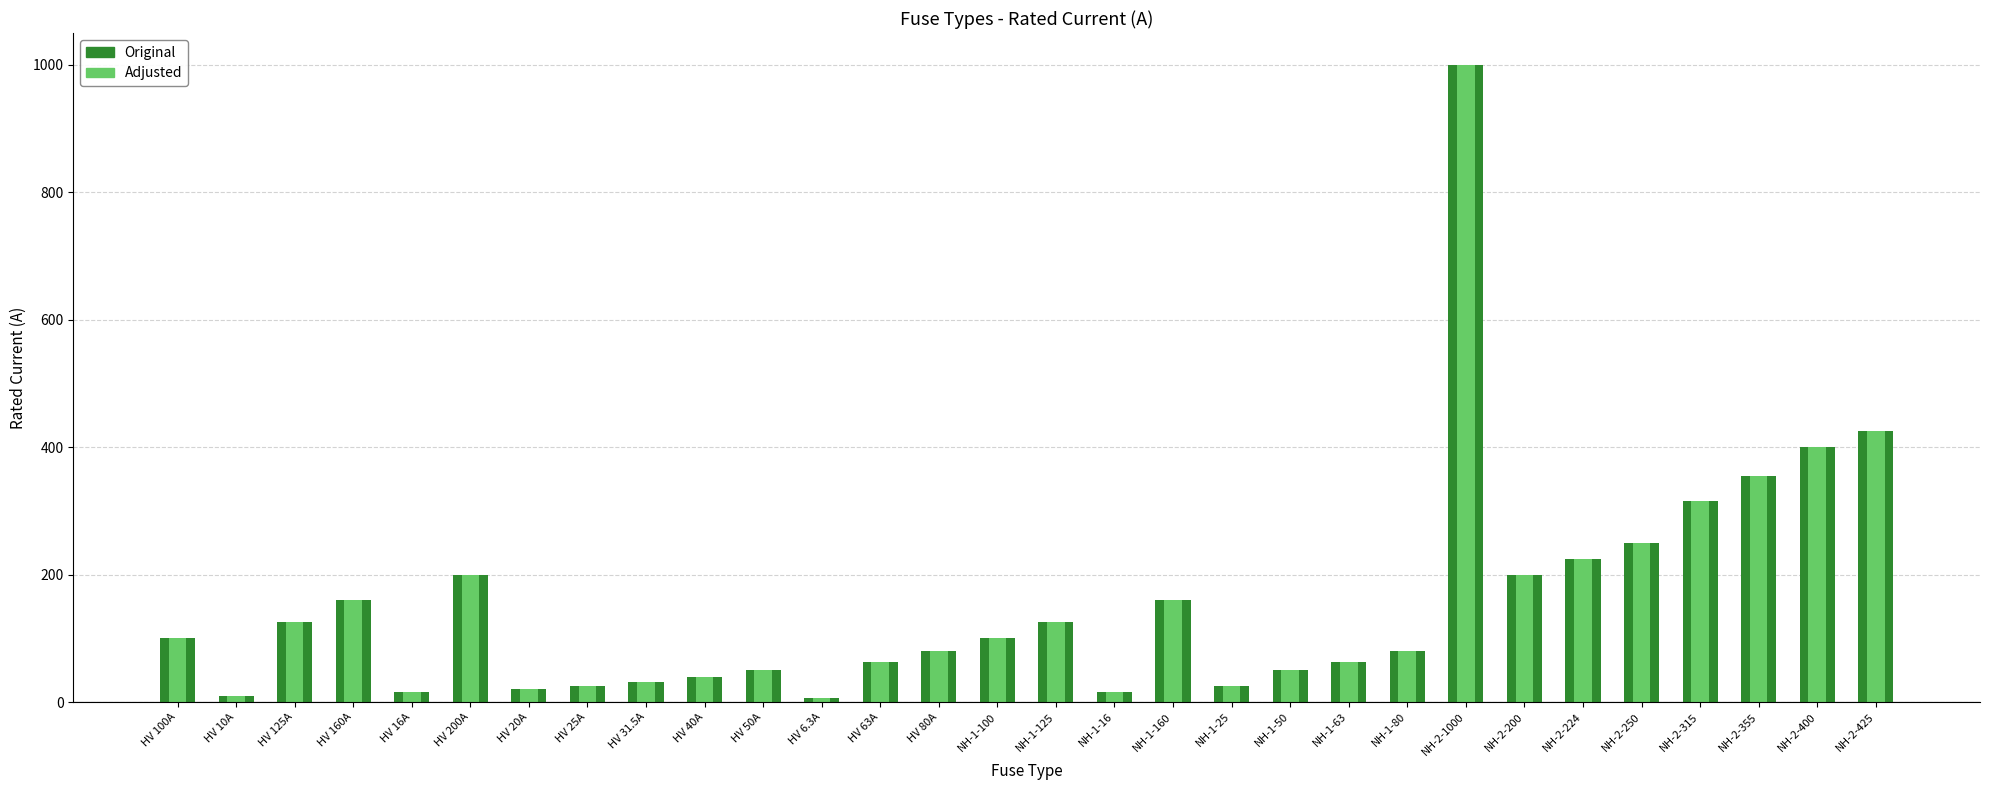

Reading right to left, transcribe all the data shown in this chart.

Rated Current: 425.0	400.0	355.0	315.0	250.0	224.0	200.0	1000.0	80.0	63.0	50.0	25.0	160.0	16.0	125.0	100.0	80.0	63.0	6.3	50.0	40.0	31.5	25.0	20.0	200.0	16.0	160.0	125.0	10.0	100.0
Adjusted: 425.0	400.0	355.0	315.0	250.0	224.0	200.0	1000.0	80.0	63.0	50.0	25.0	160.0	16.0	125.0	100.0	80.0	63.0	6.3	50.0	40.0	31.5	25.0	20.0	200.0	16.0	160.0	125.0	10.0	100.0